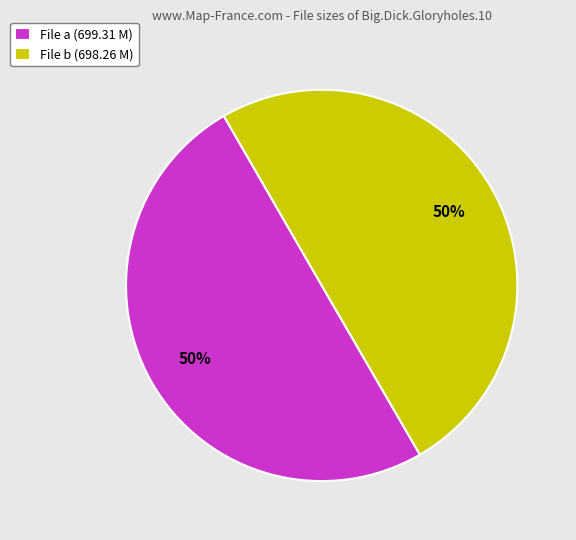

What is the ratio of the value at File b (698.26 M) to the value at File a (699.31 M)?

1.0